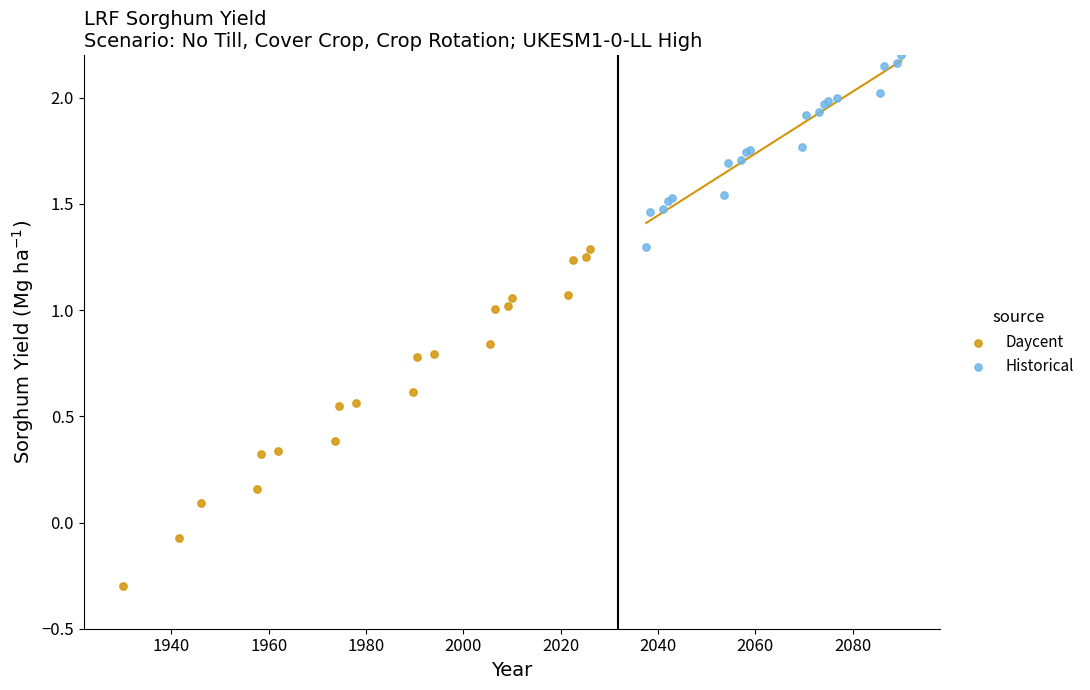

Which series has the largest Y range (max minus min)?

Daycent